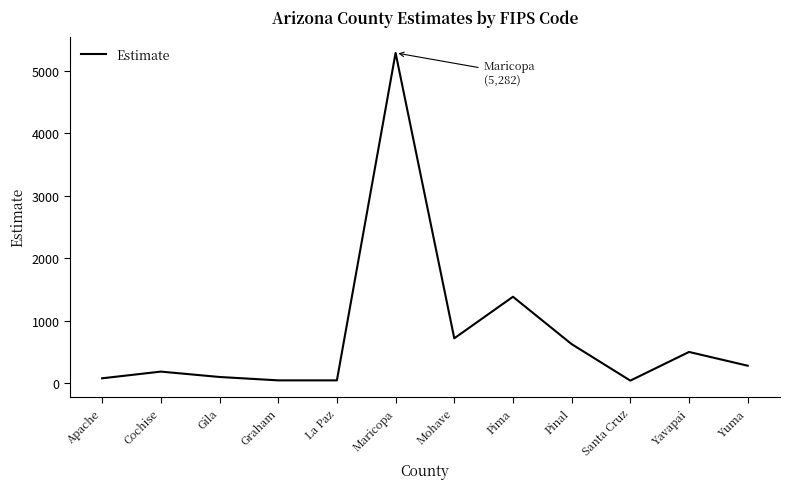

Does the chart display data point markers on the line(s)?

No